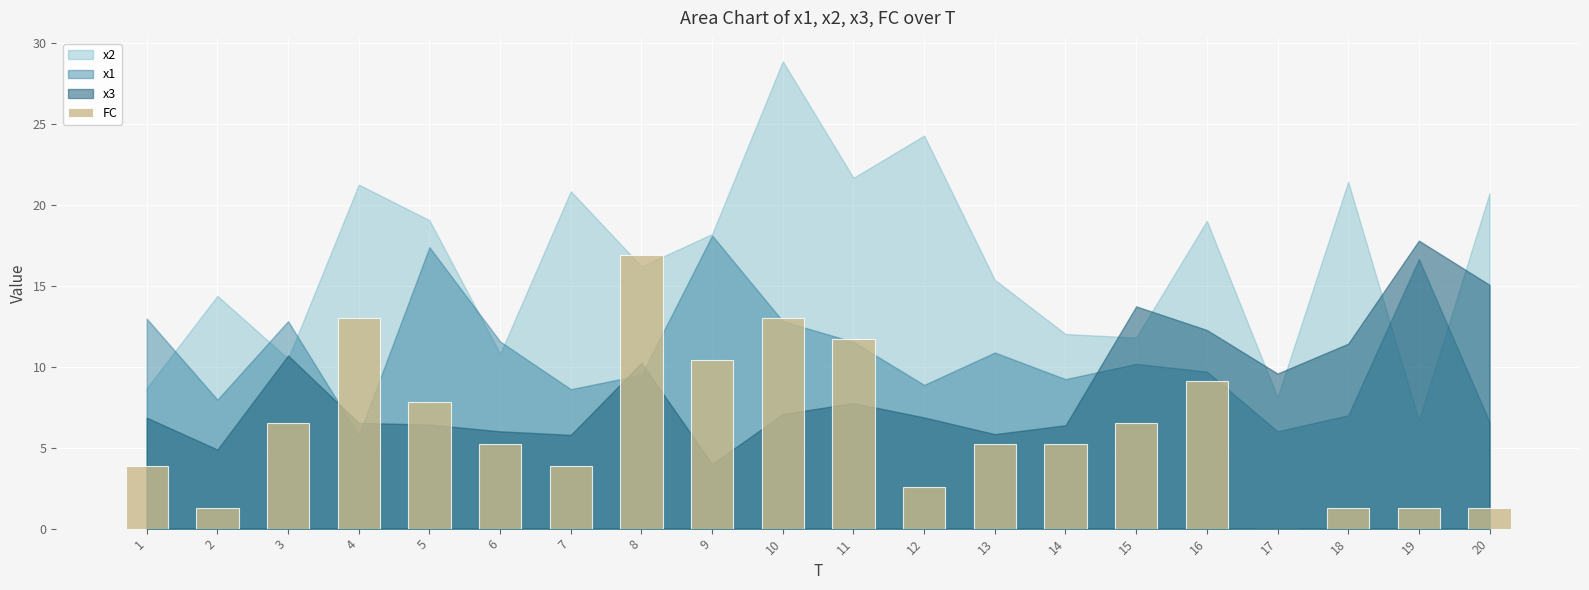

What is the sum of all values?

126.1